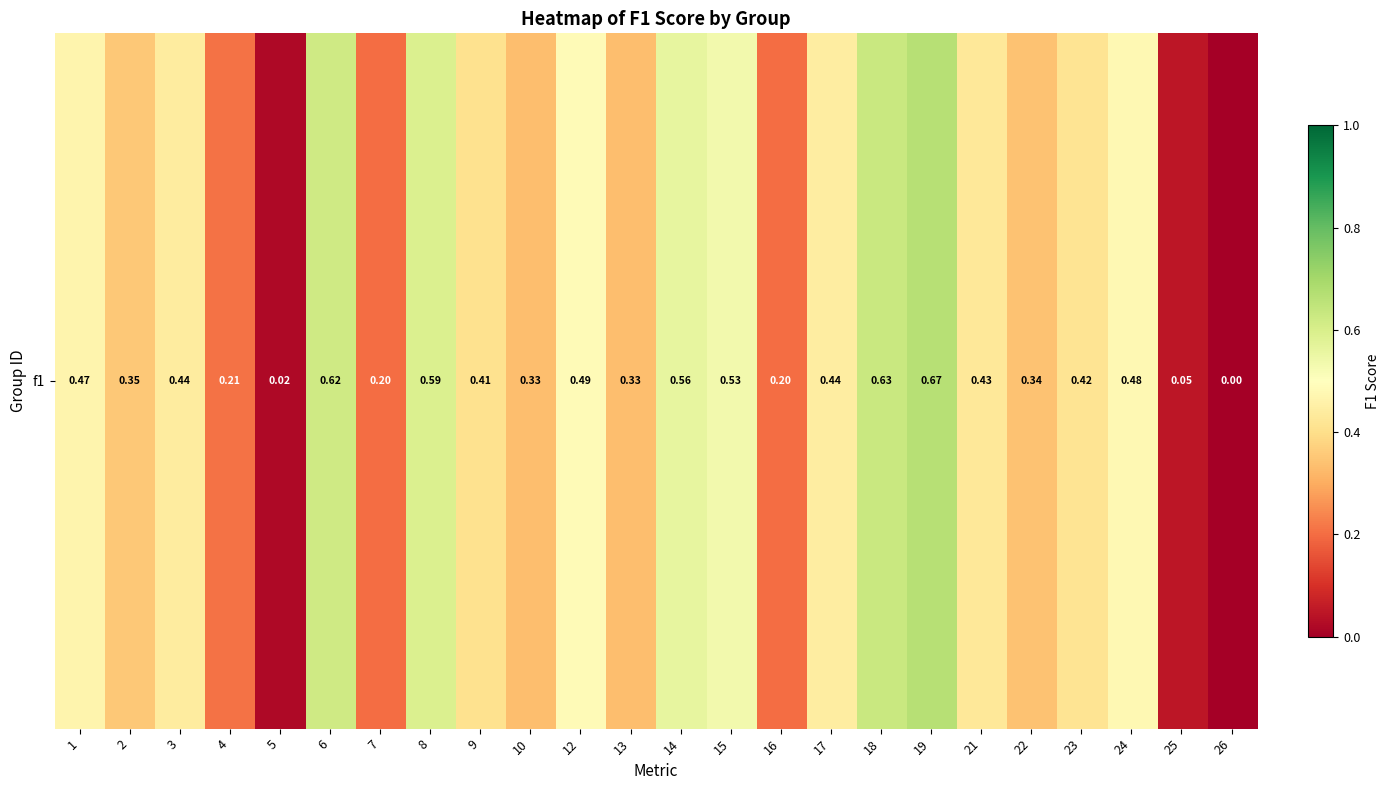

Count the number of values greater than 0.

23